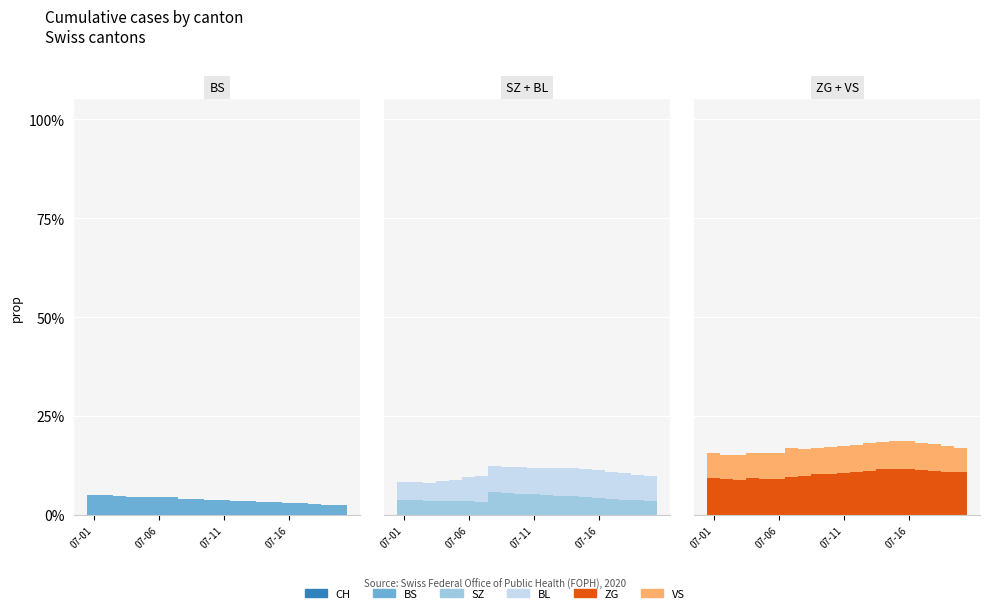

What are all the series names shown in the legend?

BS, SZ, BL, ZG, VS